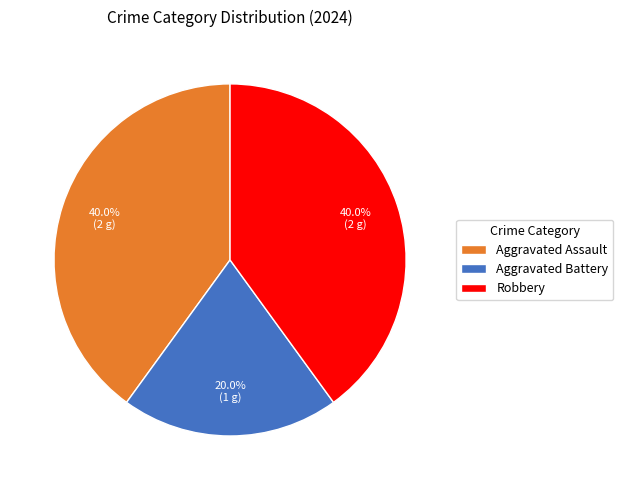

The Aggravated Battery slice represents 26% of the pie. True or false?

False